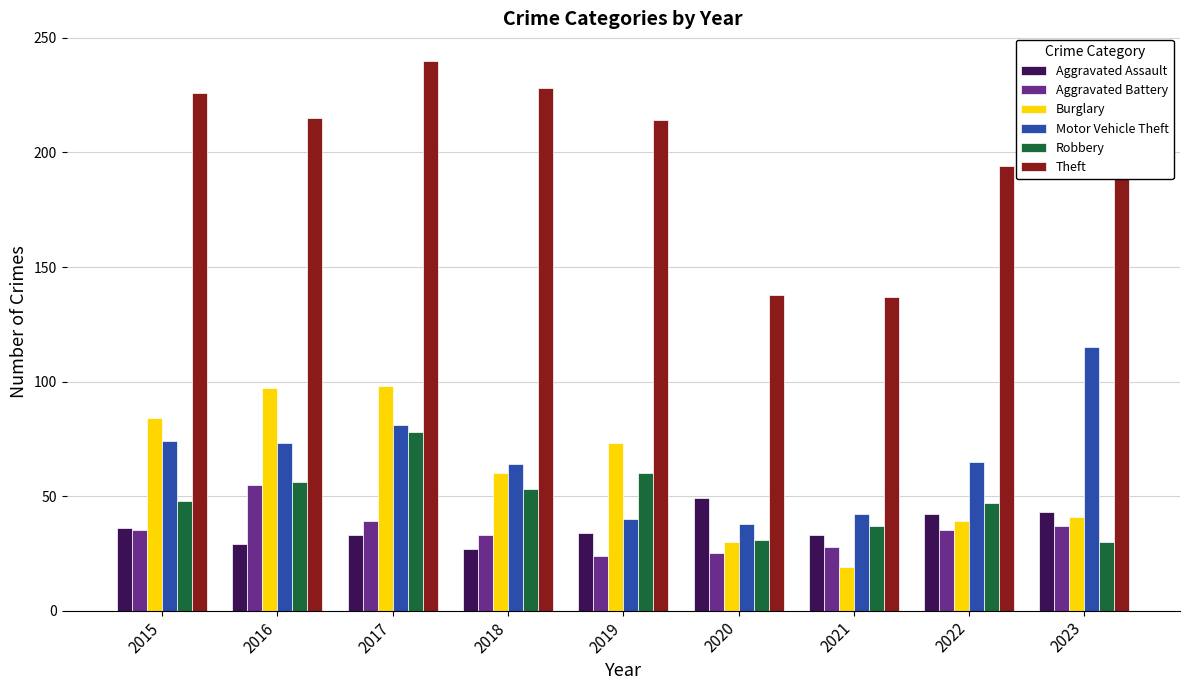

The value of Theft at 2021 is 80. True or false?

False